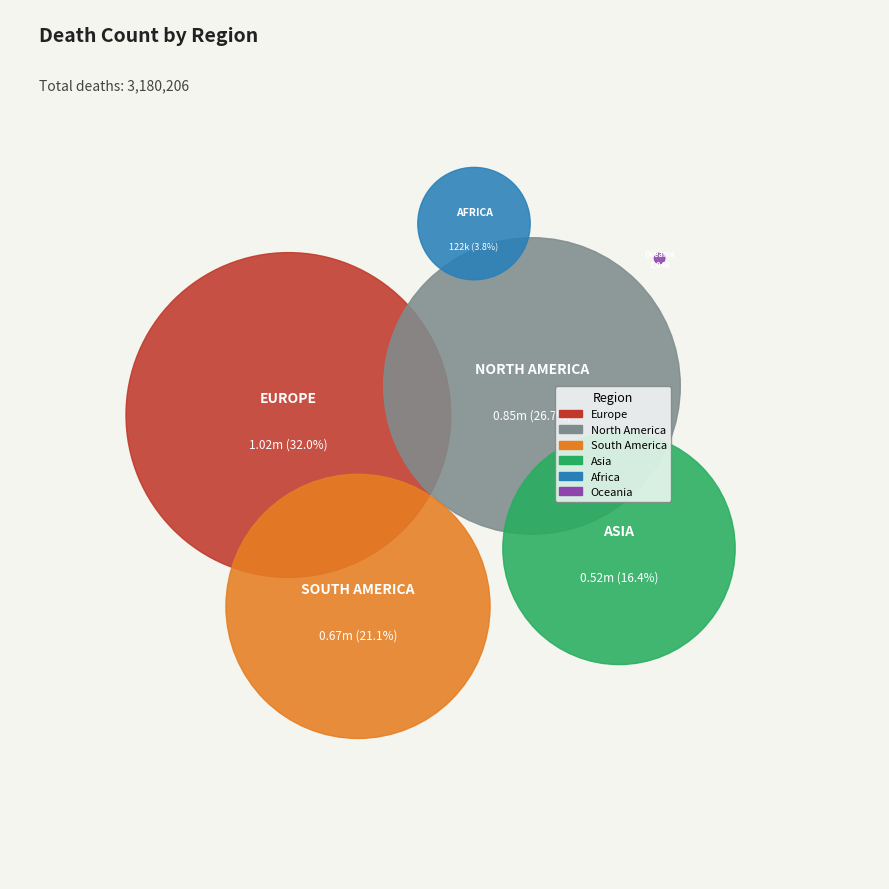

To the nearest percent, what is the combined percentage of Oceania and South America?

21%